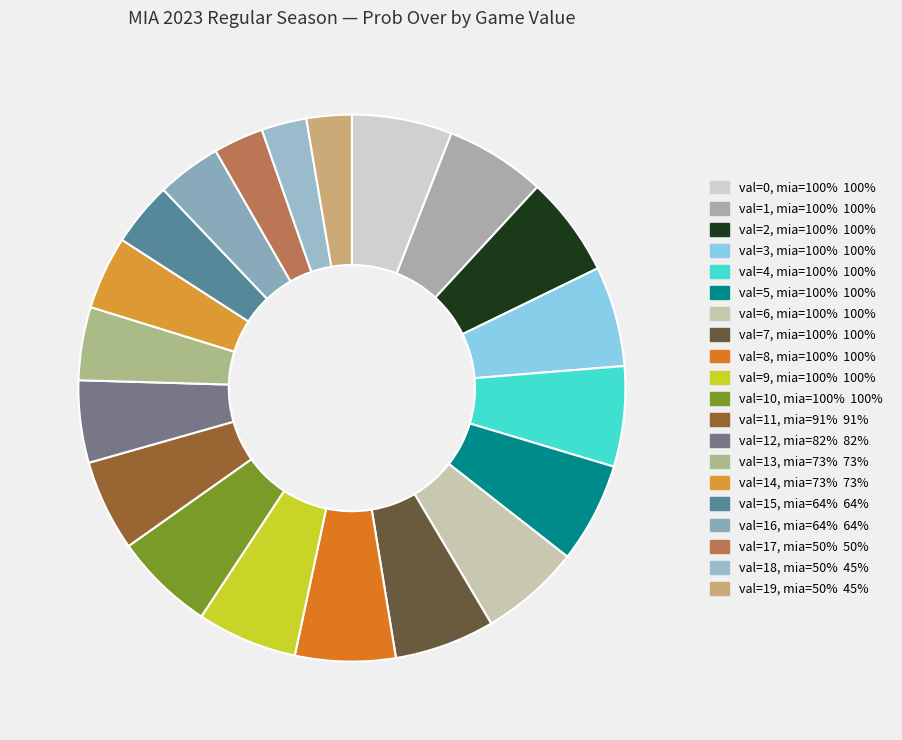

Count the number of slices in the pie.

20